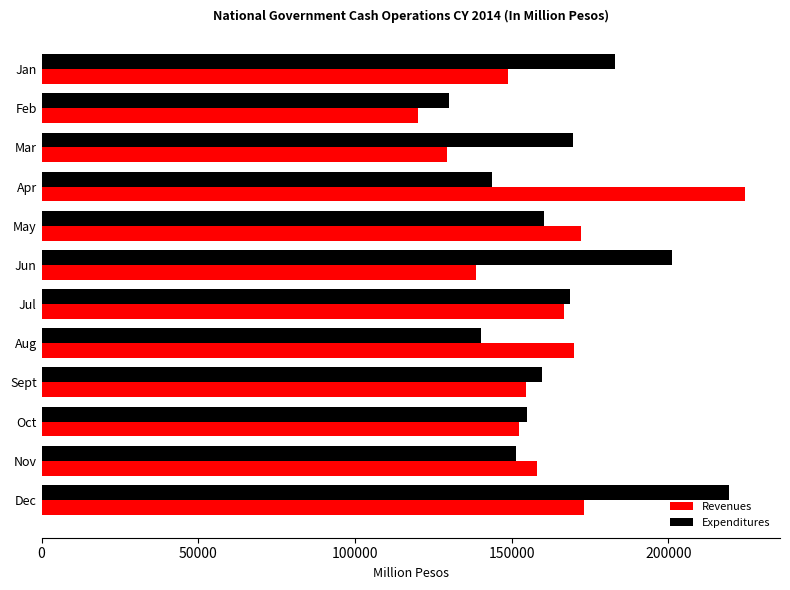

Where is Expenditures nearest to the value 174677?

Mar